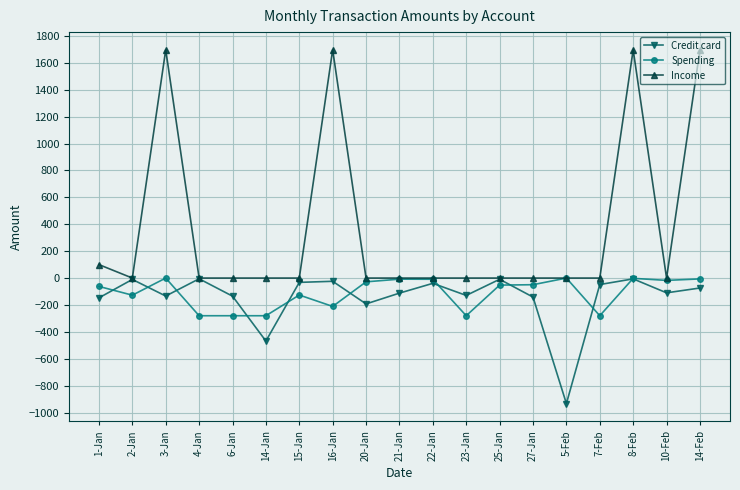

Is this an area chart (filled region under the line)?

No